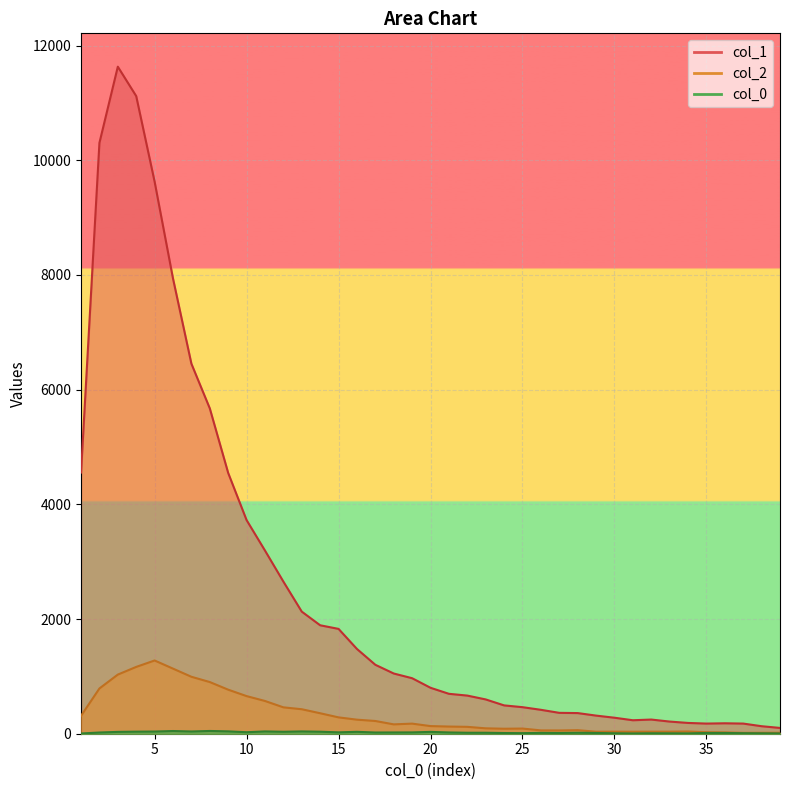

What is the value of the col_1 point at the 34th from the left?

188